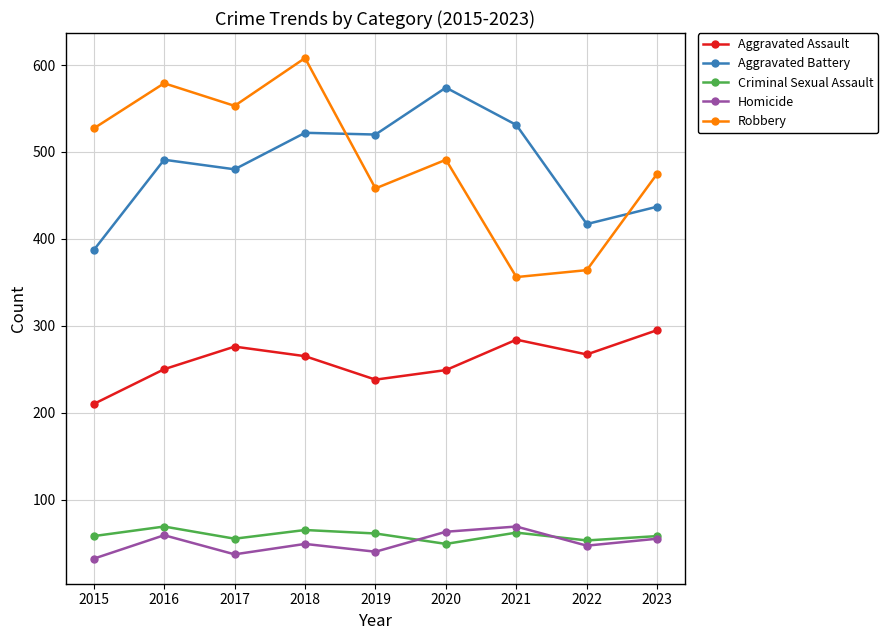

What is the difference between the highest and lowest values at 2018?

559